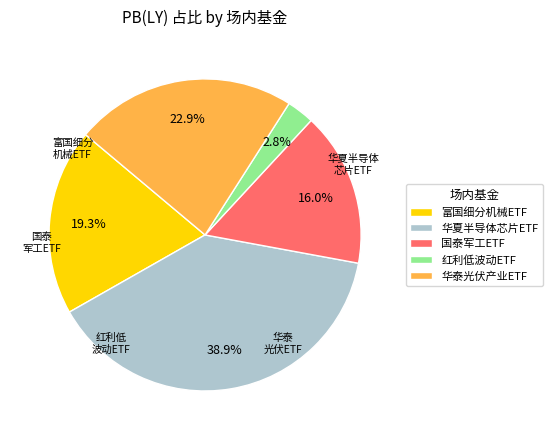

Does 华夏半导体芯片ETF account for over 50% of the chart?

No